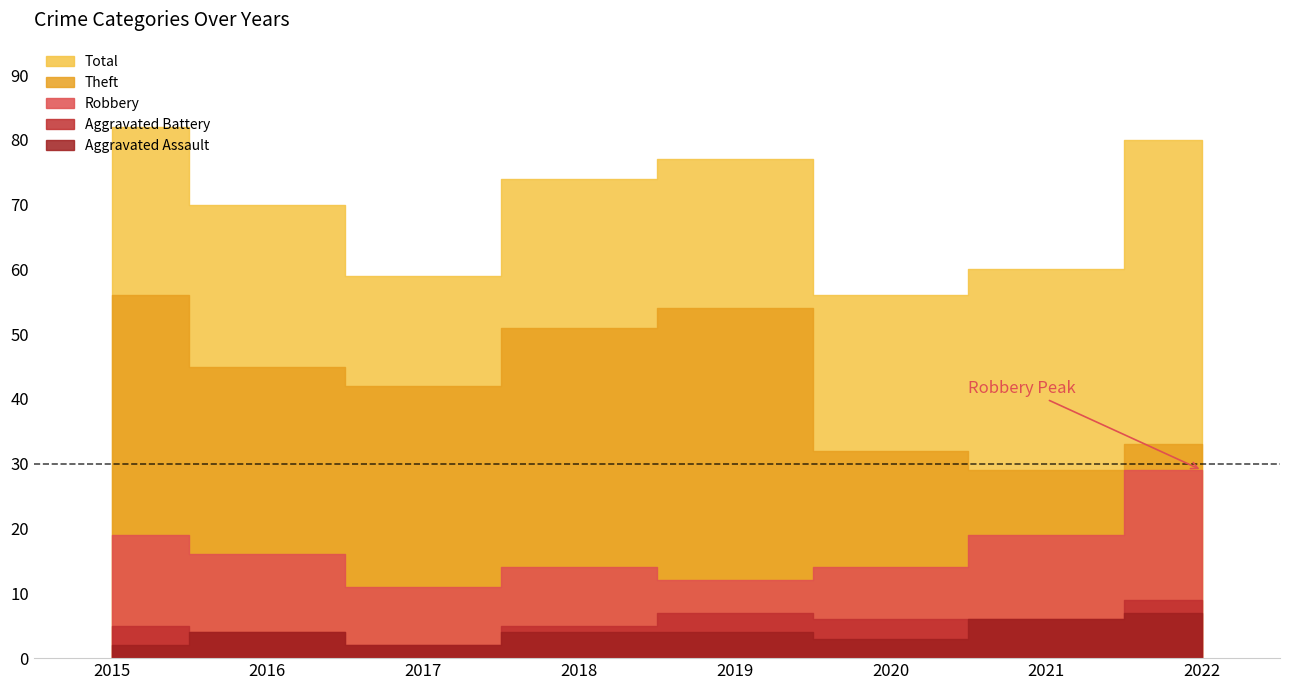

Which category has the lowest value in the Aggravated Assault series?

2015